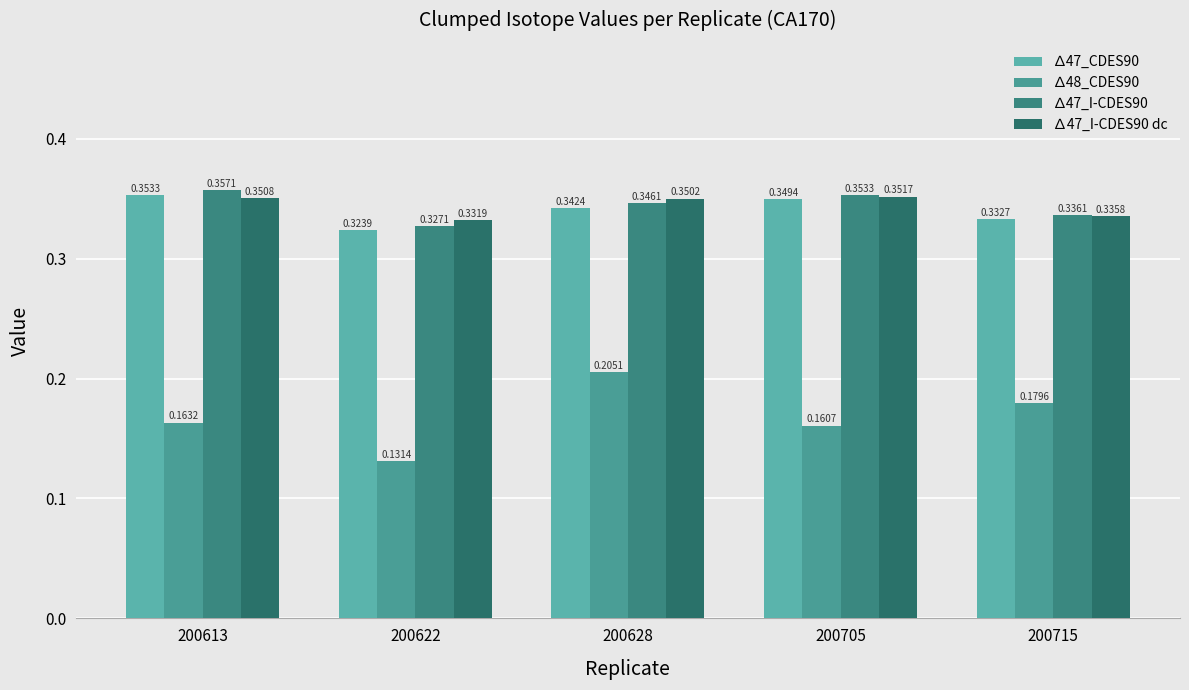

At 200622, list the series in order from smallest to largest.

∆48_CDES90, ∆47_CDES90, ∆47_I-CDES90, ∆47_I-CDES90 dc